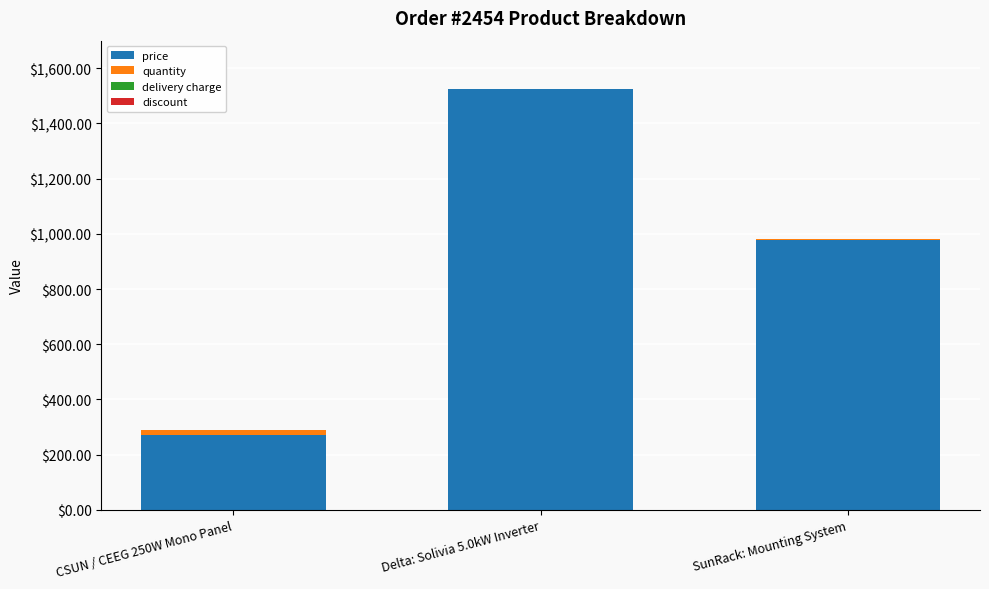

The price series shows 979.0 at SunRack: Mounting System. True or false?

True